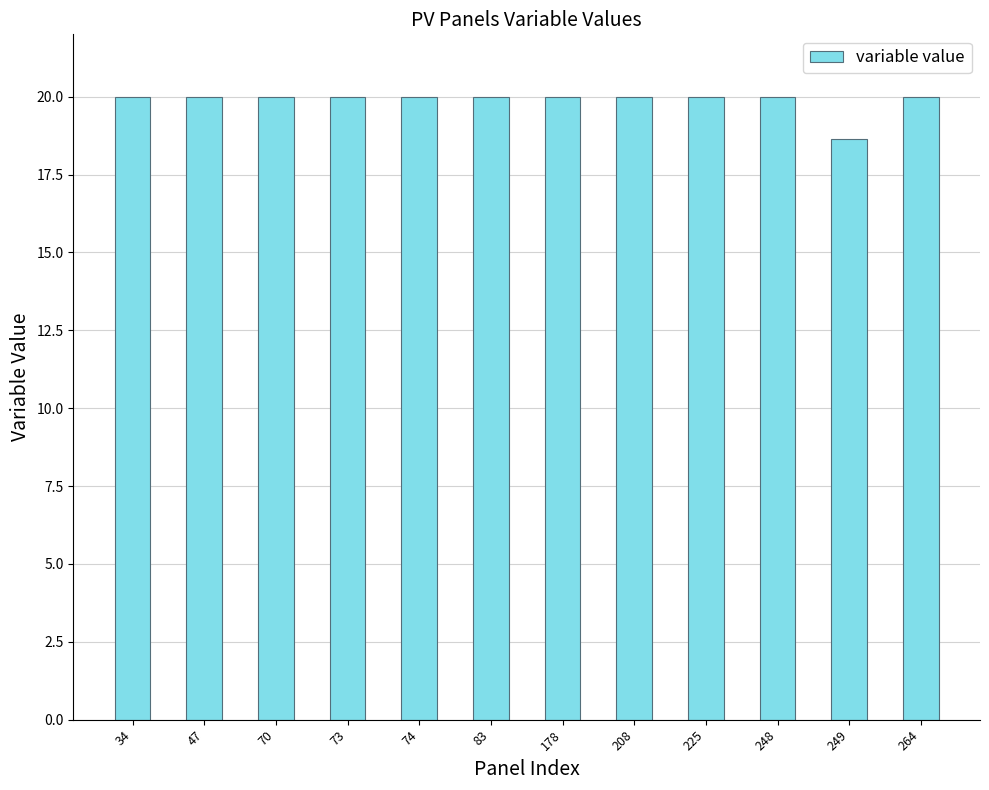

Count the values in the range 20 to 21.

11